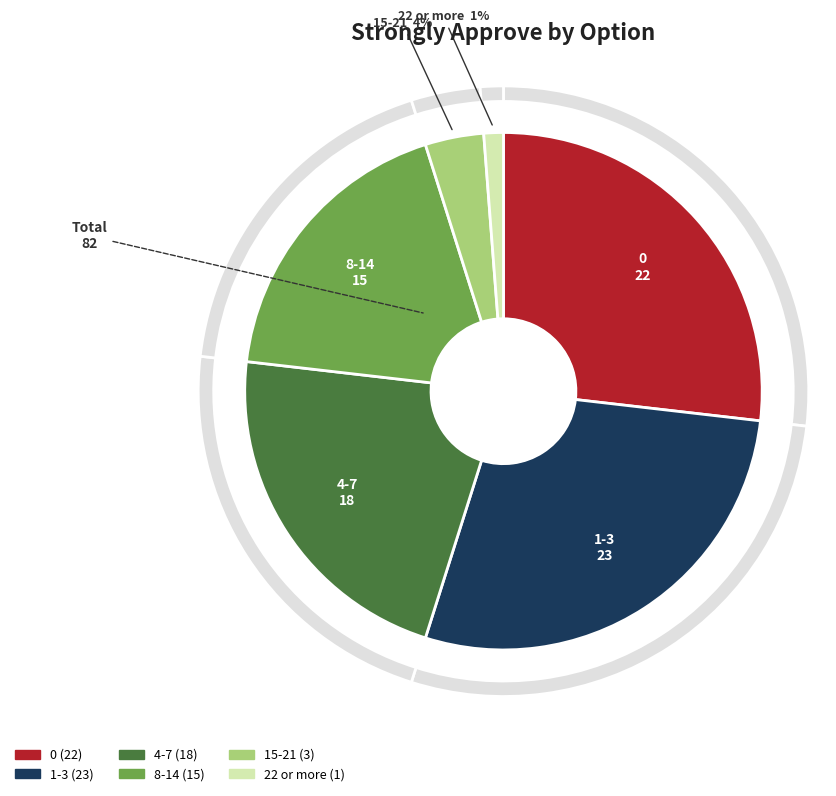

True or false: 0 accounts for 27% of the total.

True